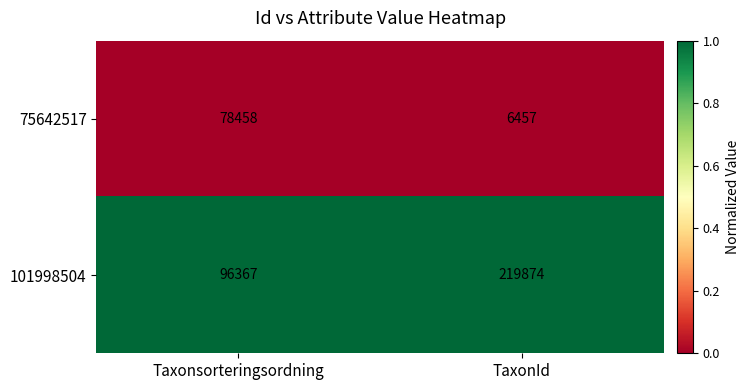

What is the total value across all series at Taxonsorteringsordning?

174825